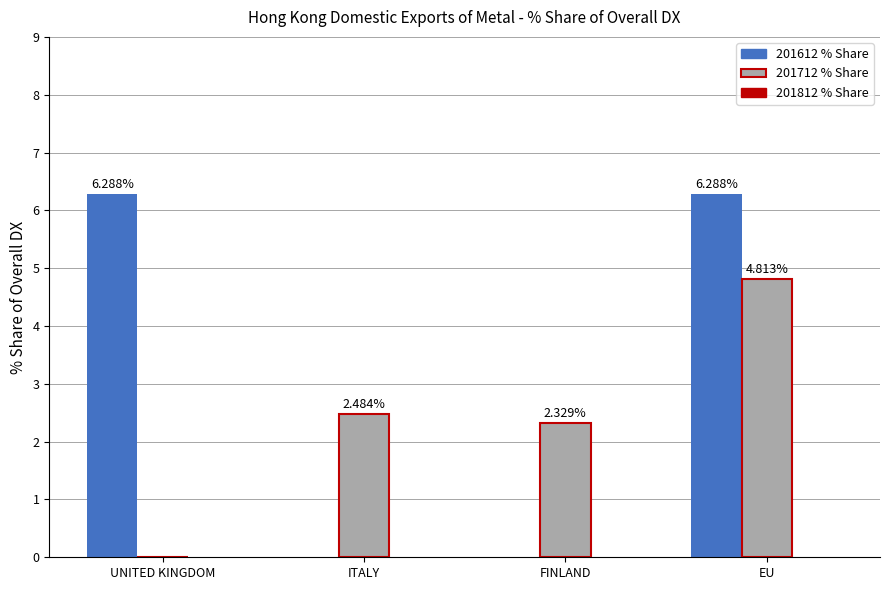

What is the total value across all series at UNITED KINGDOM?

6.3